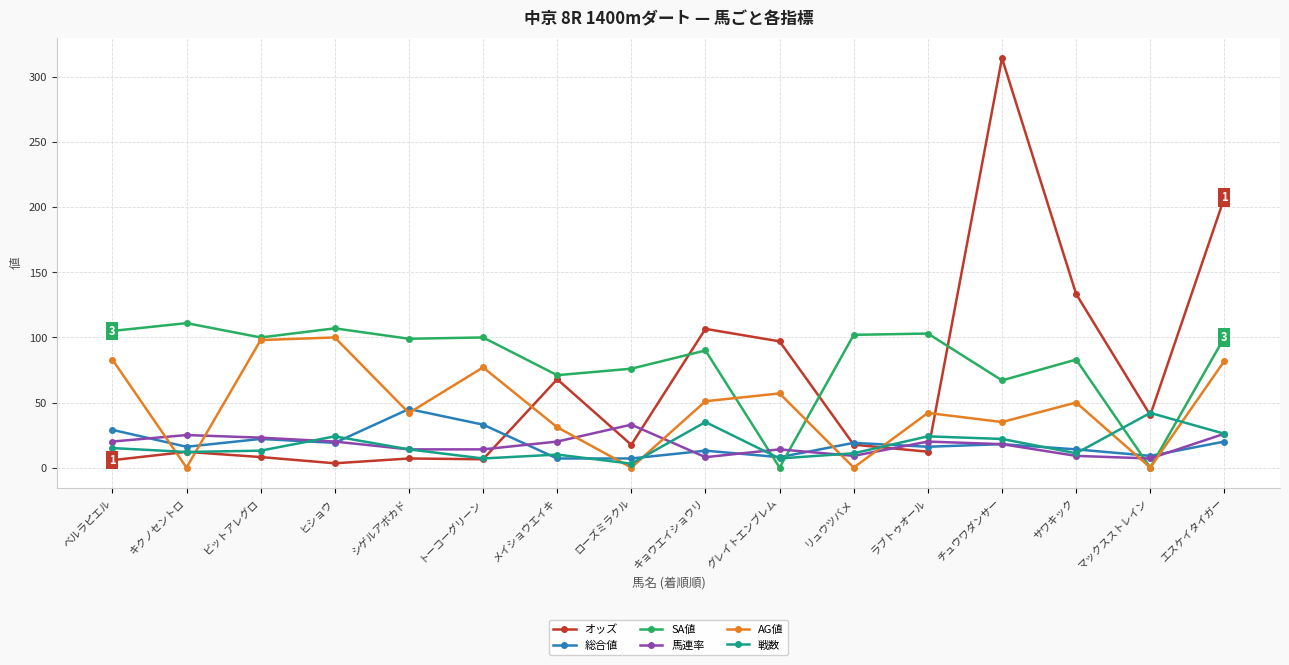

How many lines are shown in the chart?

6